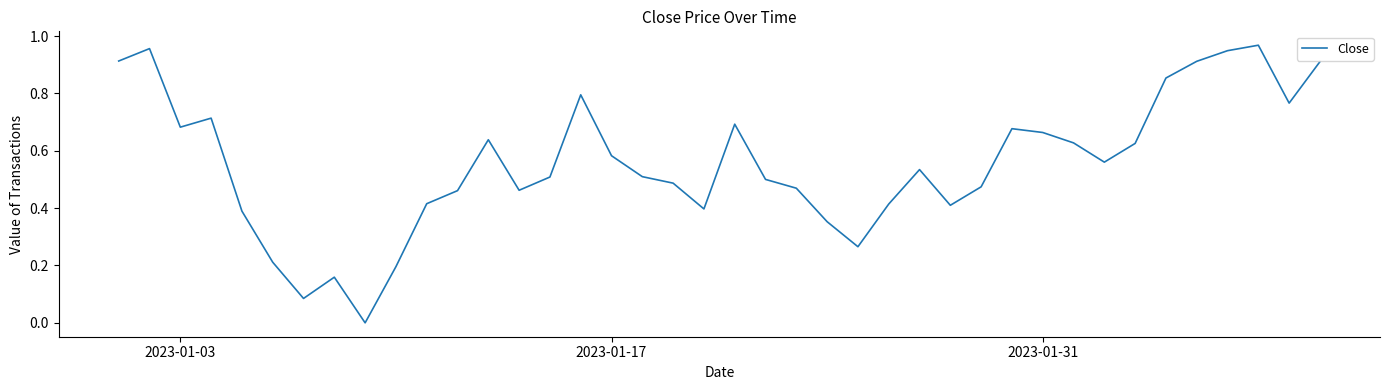

What is the value of the 1st point from the left?

0.9